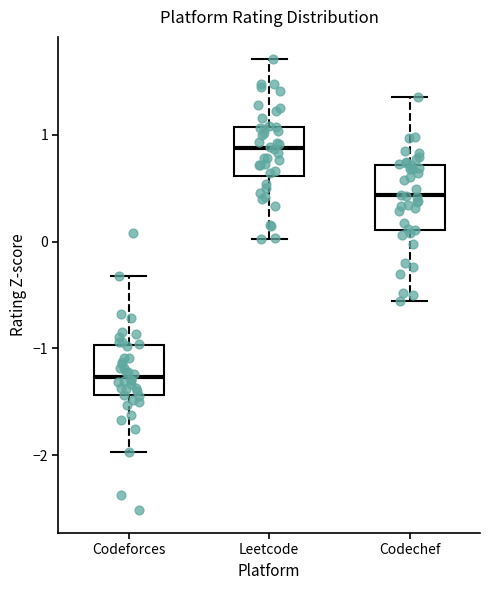

Reading left to right, read every box against the y-axis: the position of its median line, the range the box covers, and the ends of its whiskers. The values are not printed on the chart, so give them approximately, as read against the axis.

Codeforces: median -1.3, box -1.4 to -1.0, whiskers -2.0 to -0.3
Leetcode: median 0.9, box 0.6 to 1.1, whiskers 0.0 to 1.7
Codechef: median 0.4, box 0.1 to 0.7, whiskers -0.6 to 1.3